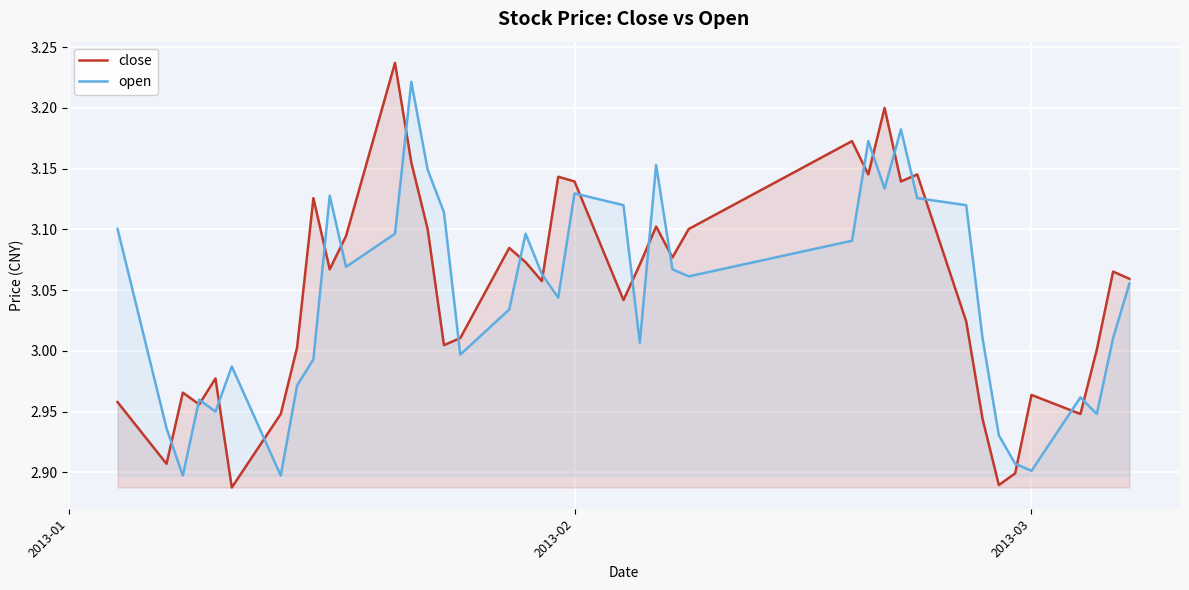

How many lines are shown in the chart?

2